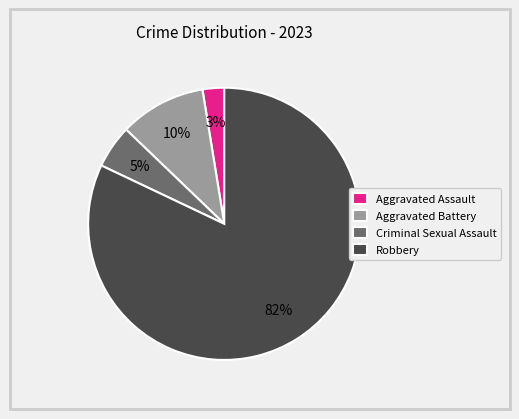

To the nearest percent, what percentage of the pie is Aggravated Assault?

3%